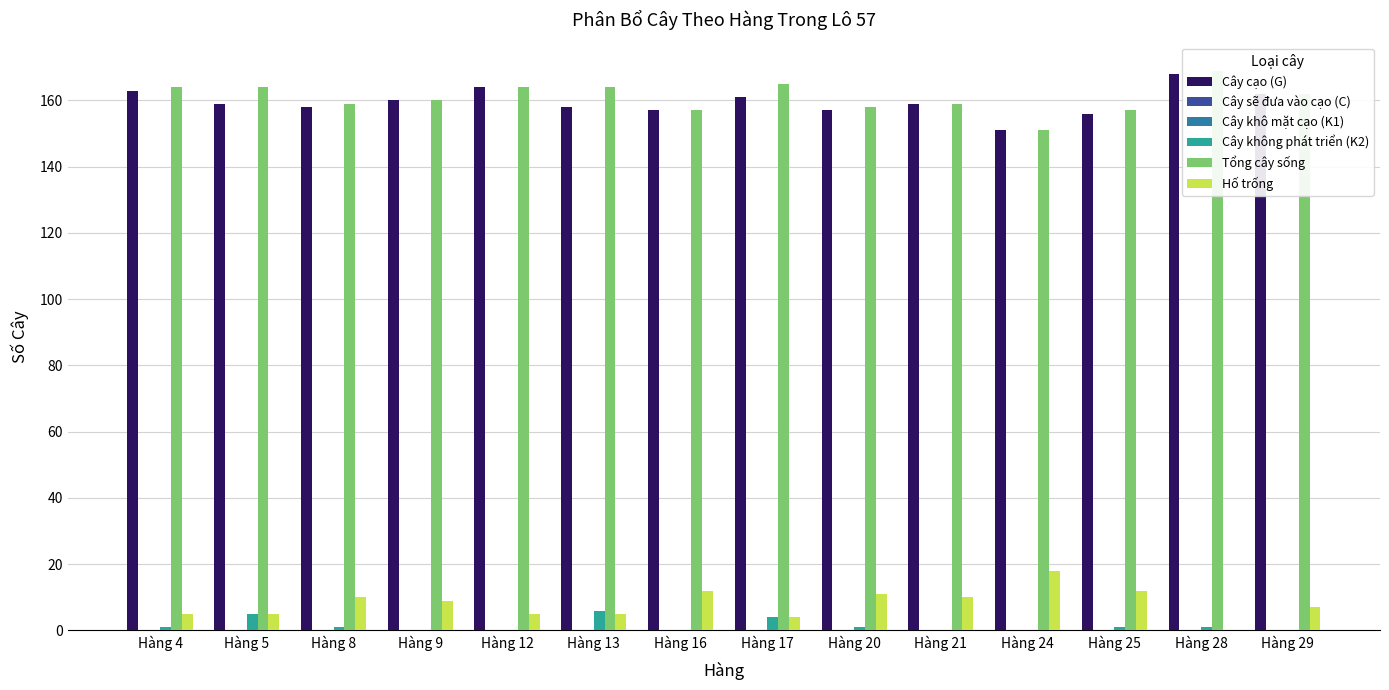

The value of Tổng cây sống at Hàng 16 is 94. True or false?

False